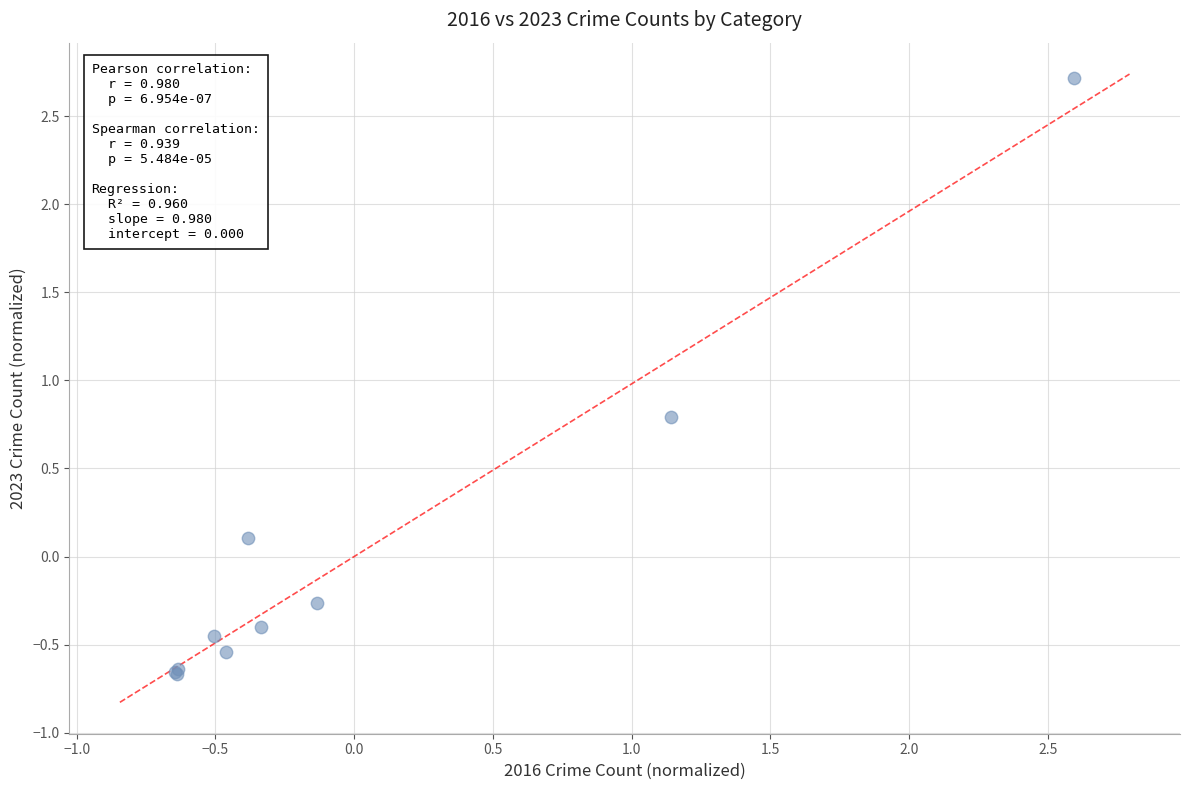

What Y value in the scatter plot is closest to 1?

0.8